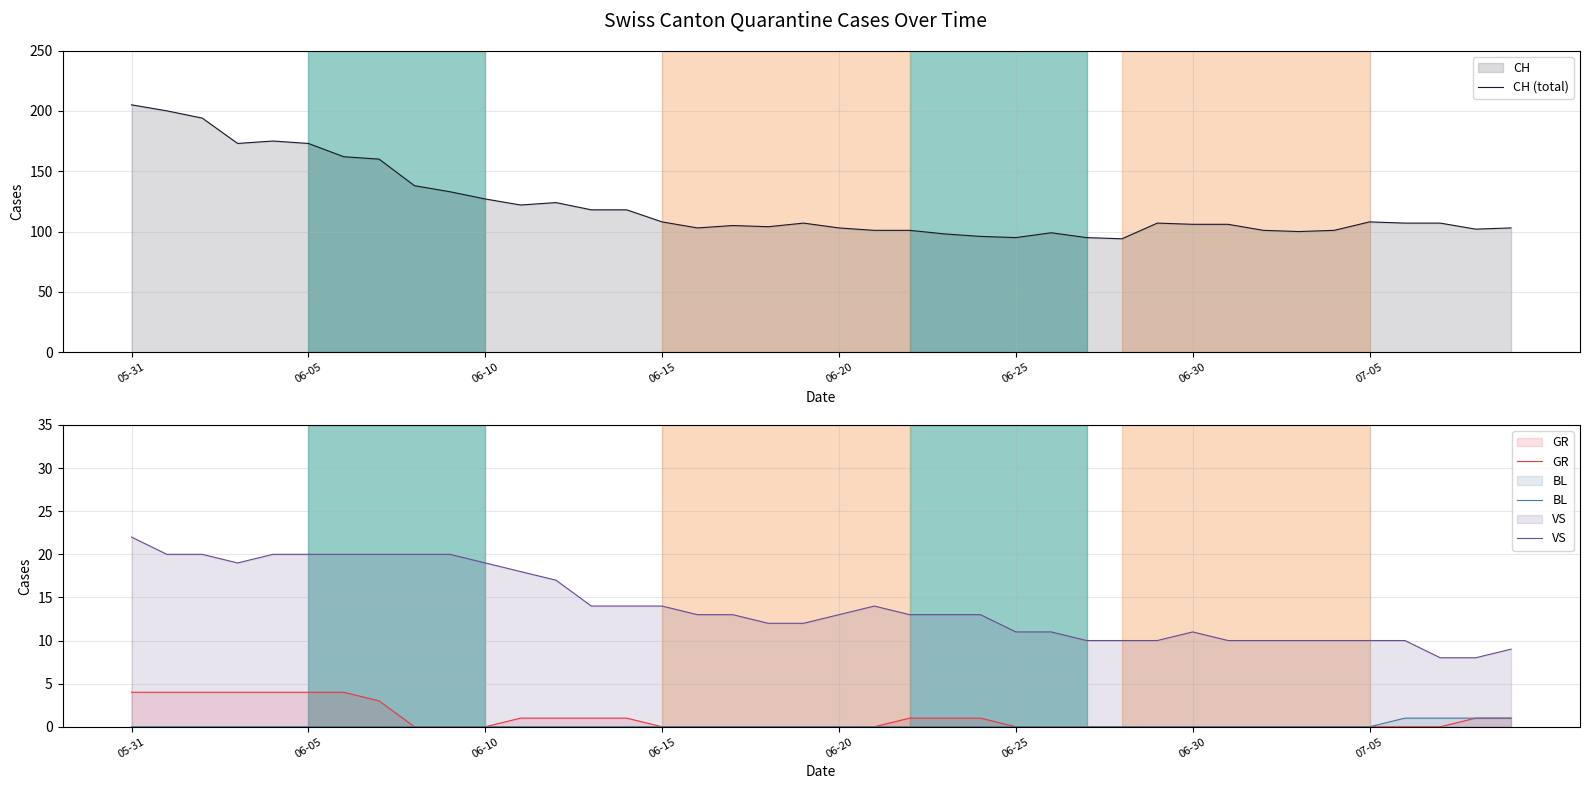

How many GR values are between 0 and 1?

32